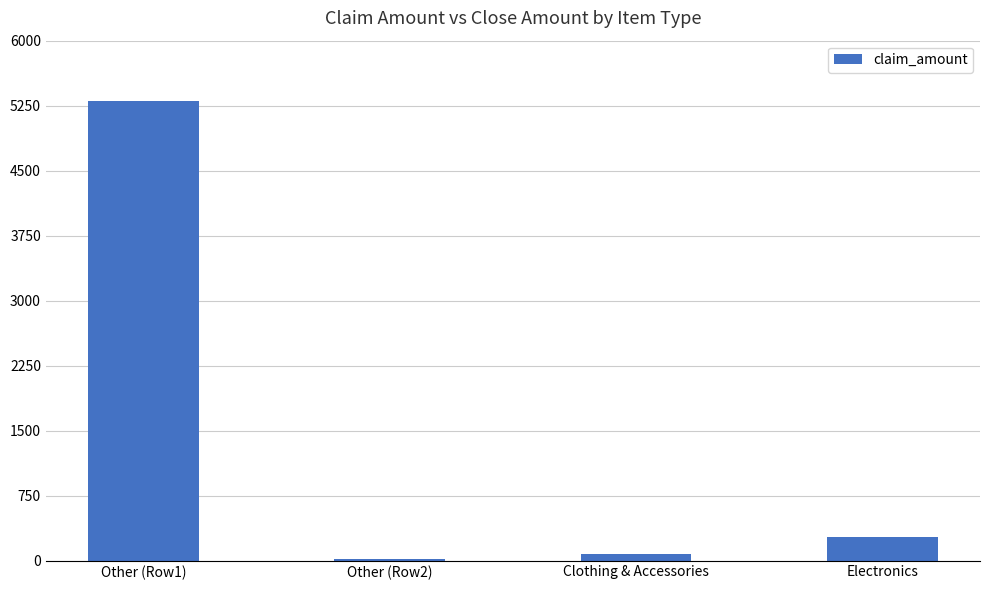

Which category has the highest value across all series?

Other (Row1)